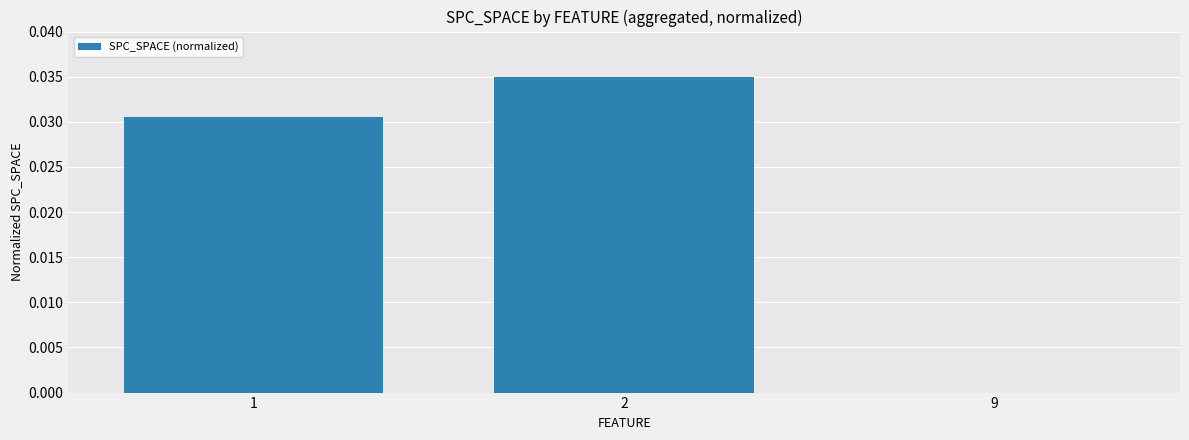

The chart shows a value of 0.1 at 2. True or false?

False